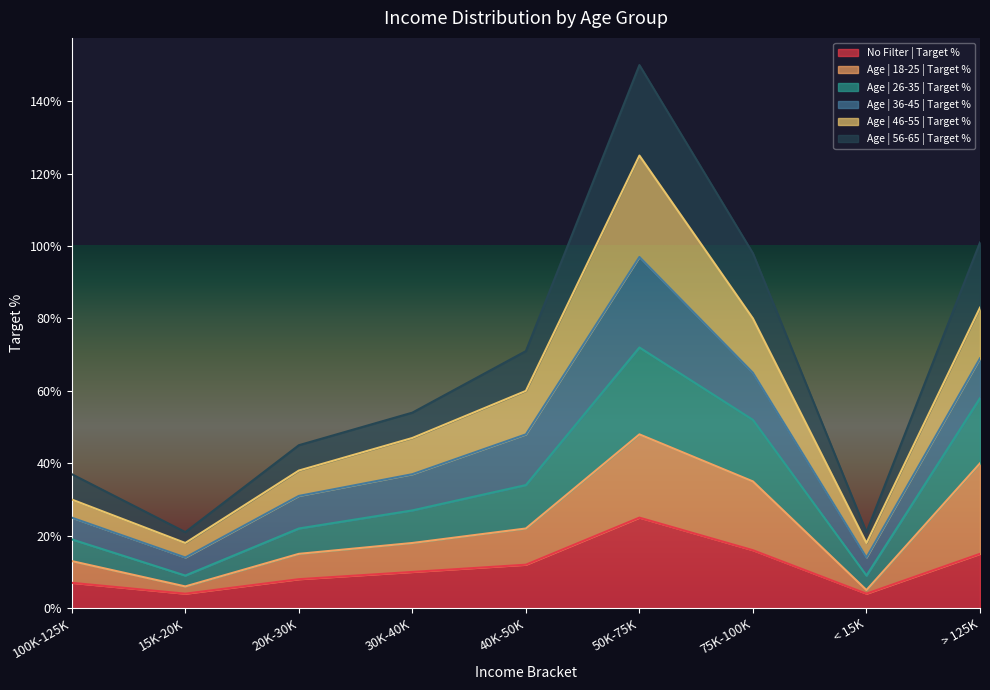

Is the value of Age | 18-25 | Target % at 20K-30K greater than the value of Age | 56-65 | Target % at 50K-75K?

No